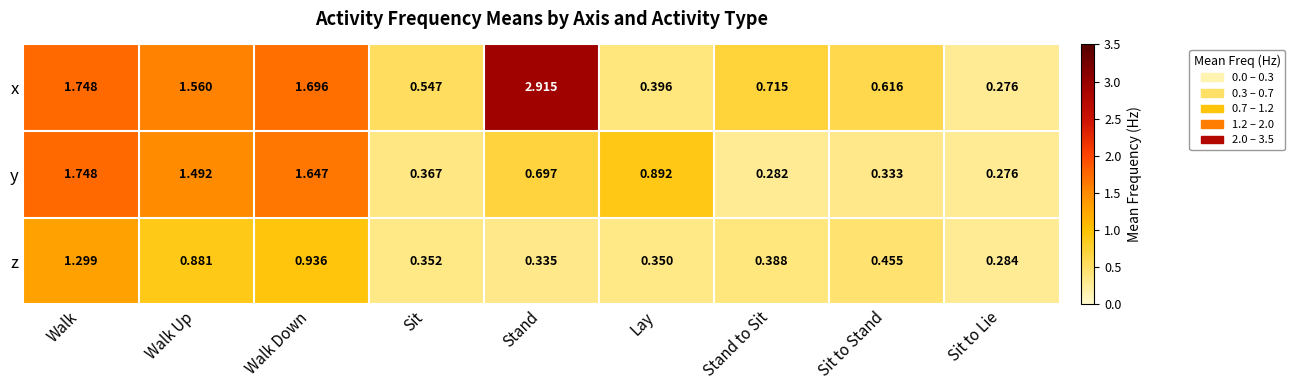

Which category has the lowest value across all series?

Sit to Lie